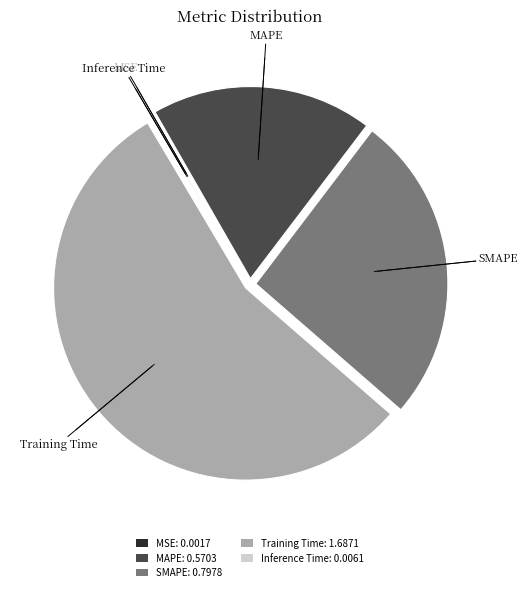

Combined, do SMAPE: 0.7978 and Training Time: 1.6871 account for over 50%?

Yes